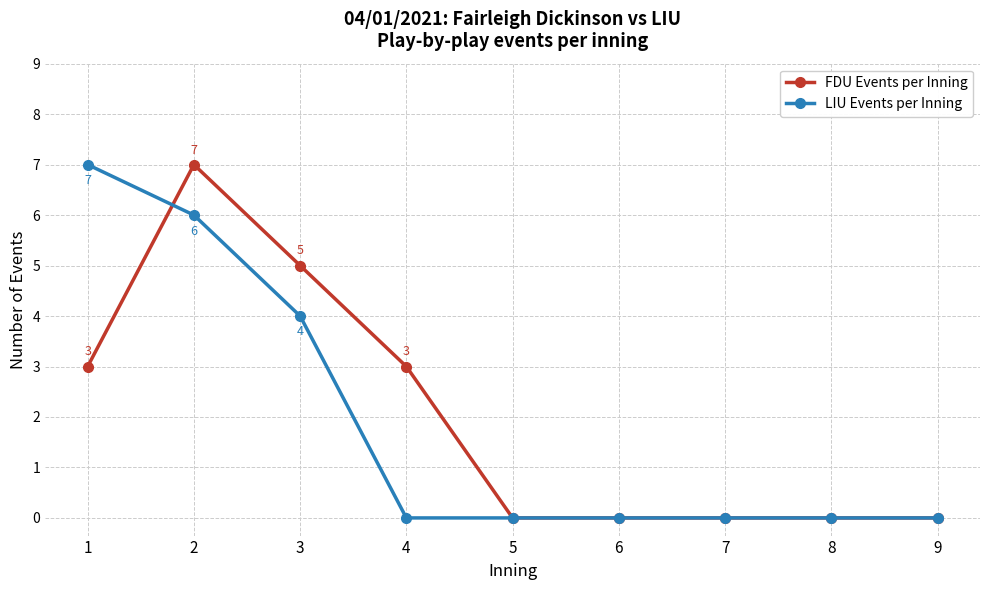

What is the average value of the FDU Events per Inning series?

2